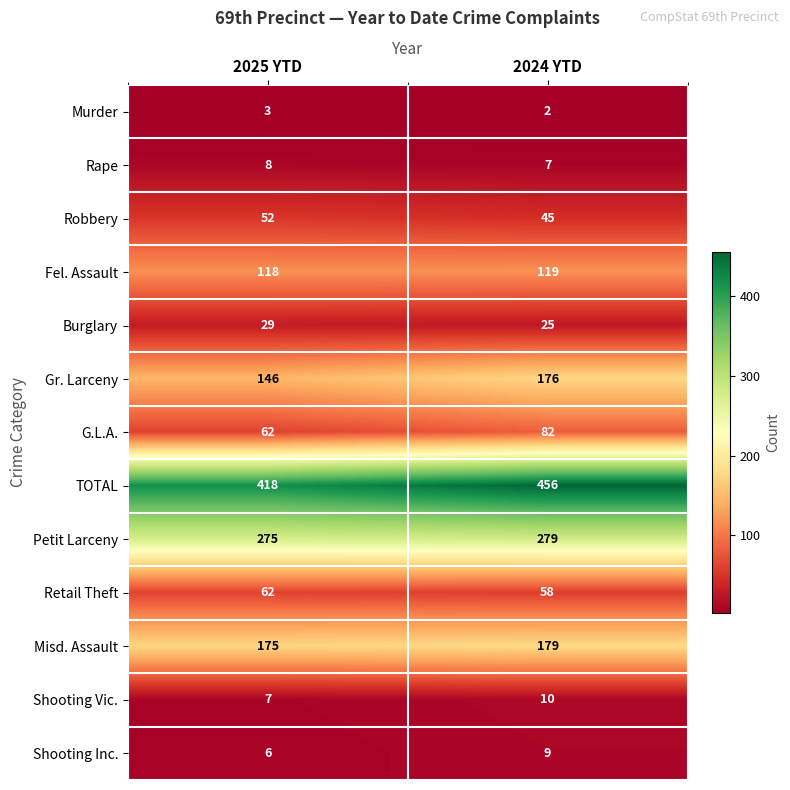

Where is Robbery nearest to the value 48?

2024 YTD